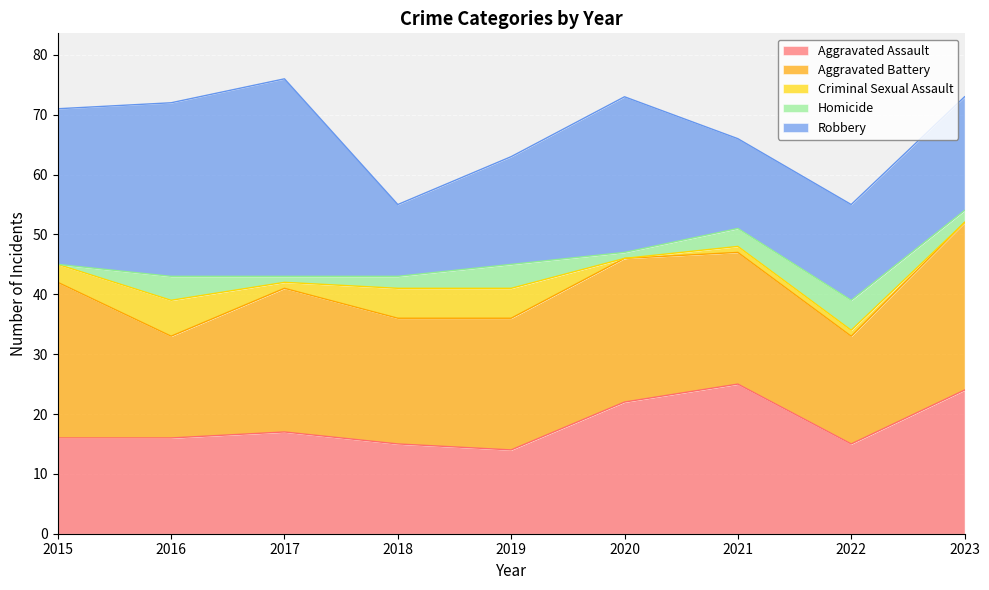

How many data points does each series have?

9